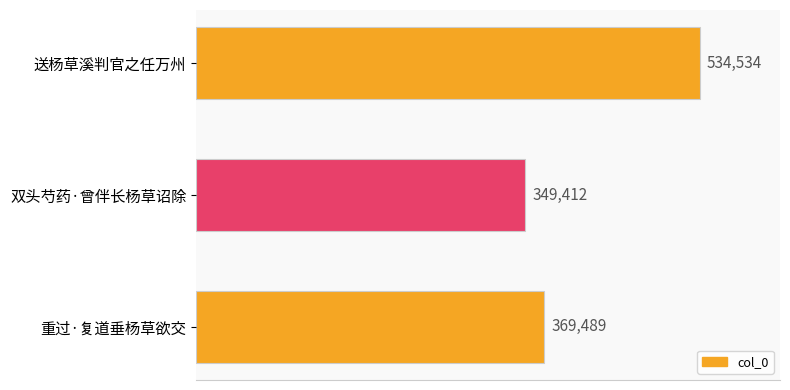

Reading top to bottom, transcribe all the data shown in this chart.

534534	349412	369489